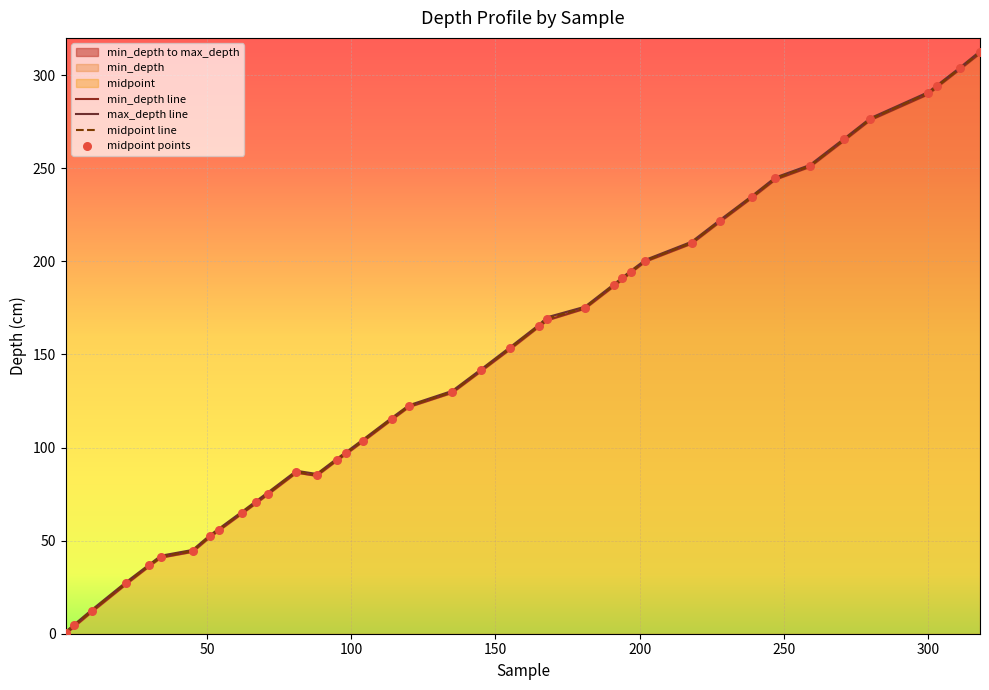

Is the value of midpoint line at 16 greater than the value of max_depth line at 24?

No